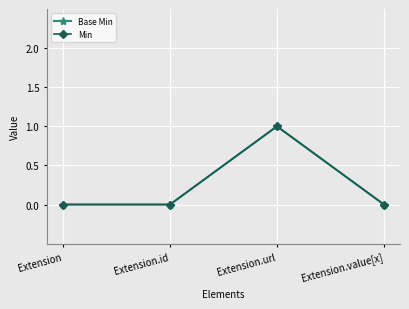

Does the chart have visible grid lines?

Yes